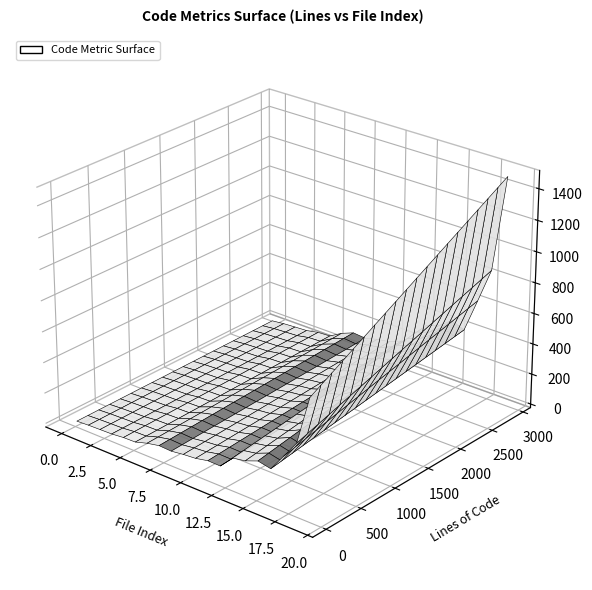

Reading left to right, transcribe all the data shown in this chart.

Code: 67	31	650	597	2536	44	317	217	708	41	290	1049	192	73	229	204	19	1209	140	526
Comments: 4	3	24	9	16	0	2	2	7	1	1	0	2	1	5	2	0	1300	8	36
Blanks: 14	7	54	108	360	9	61	39	100	6	44	148	38	13	50	28	3	164	26	75
Complexity: 14	1	58	121	102	9	8	21	18	4	70	41	33	13	45	12	3	20	26	72
ULOC: 60	31	573	387	1392	42	187	174	393	34	208	646	156	67	187	128	18	974	124	420